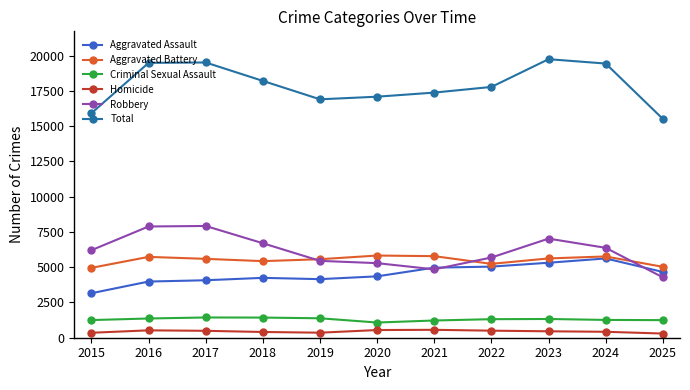

What is the difference between the maximum and second lowest values in the Criminal Sexual Assault series?

215